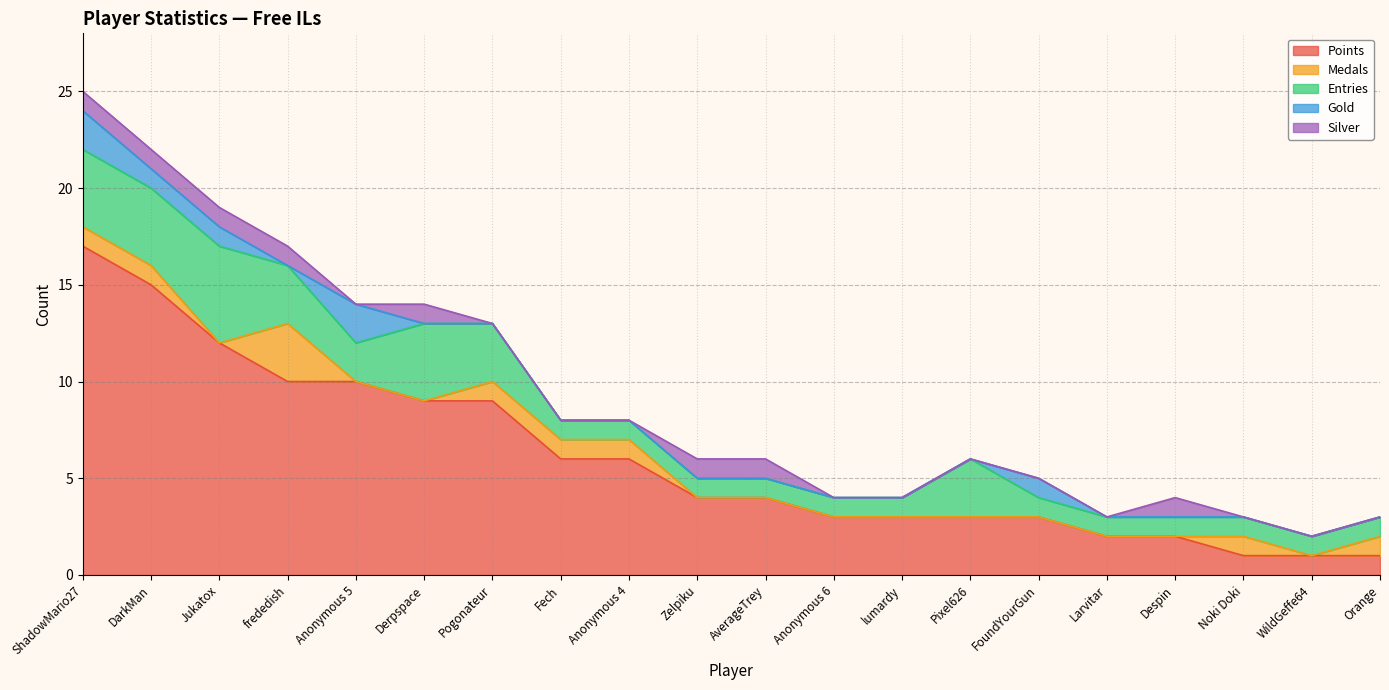

At which category is the sum across all series the highest?

ShadowMario27